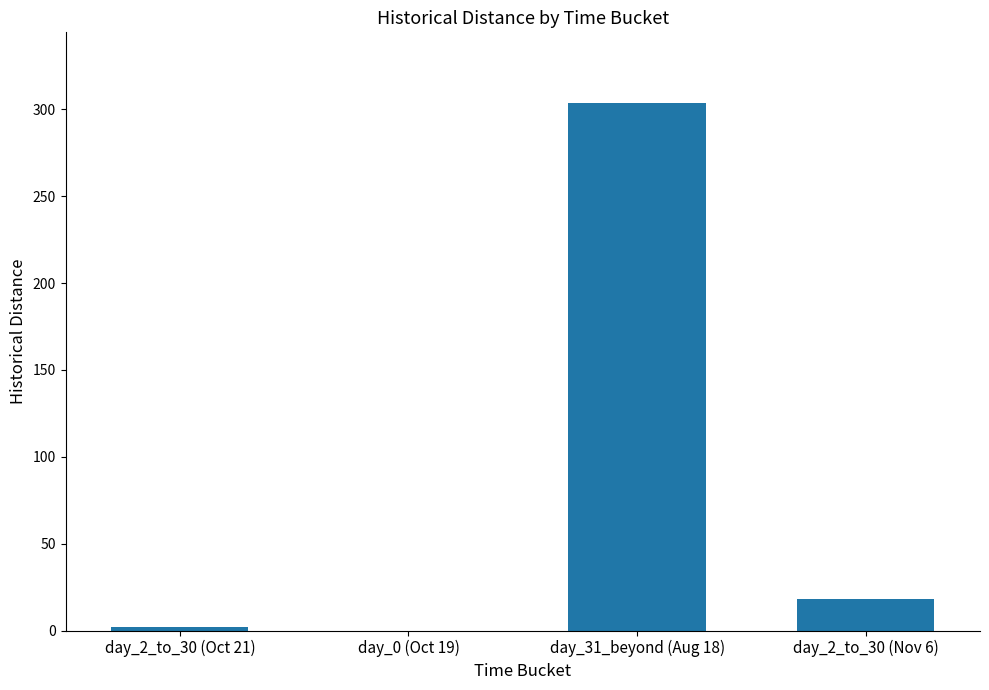

Between day_0 (Oct 19) and day_31_beyond (Aug 18), which is larger?

day_31_beyond (Aug 18)